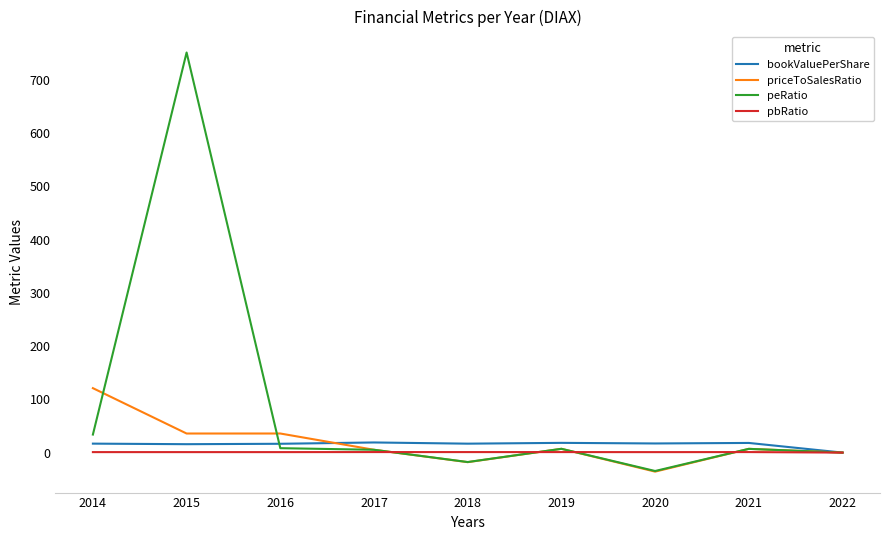

Which series has the widest spread of values?

peRatio